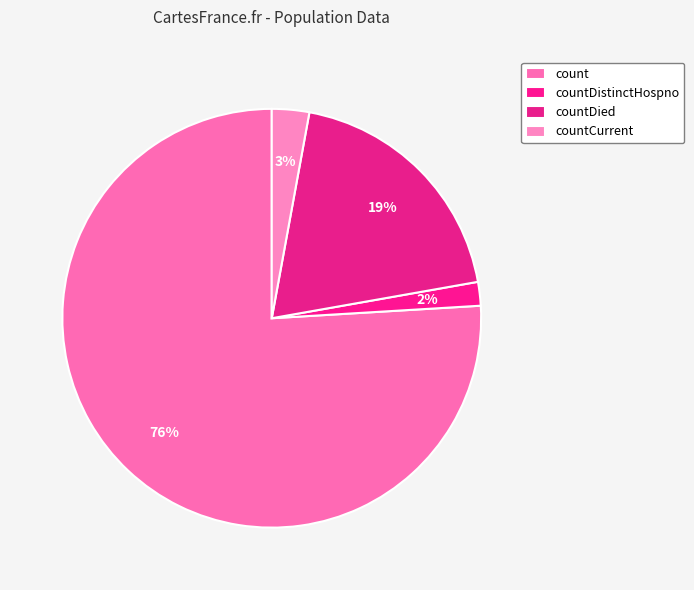

How many slices are in this pie chart?

4